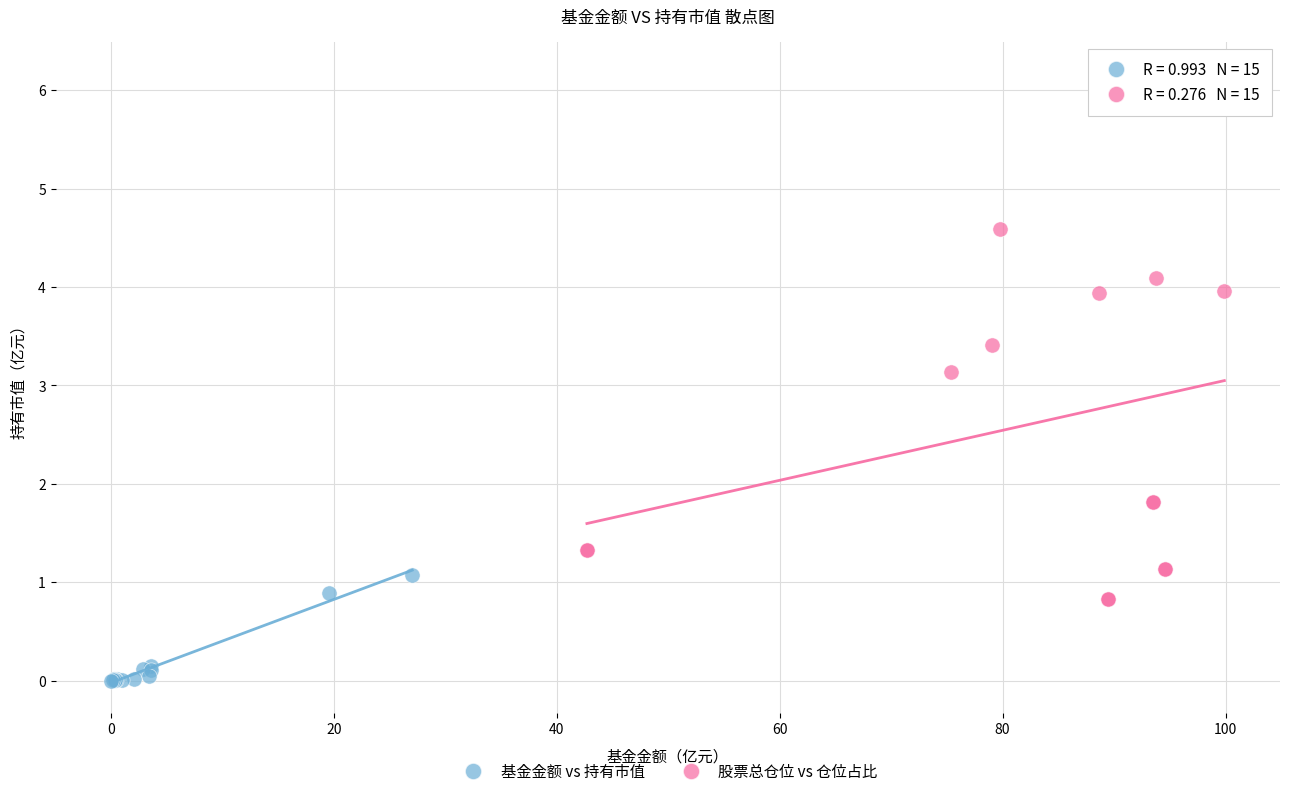

Which series has the largest Y range (max minus min)?

股票总仓位 vs 仓位占比